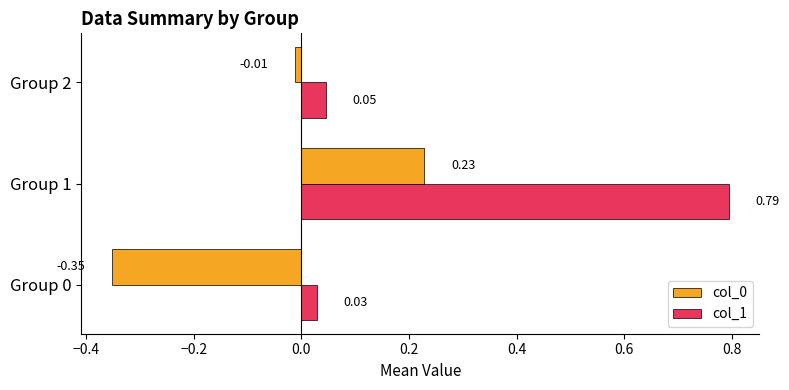

At which category is the sum across all series the highest?

Group 1